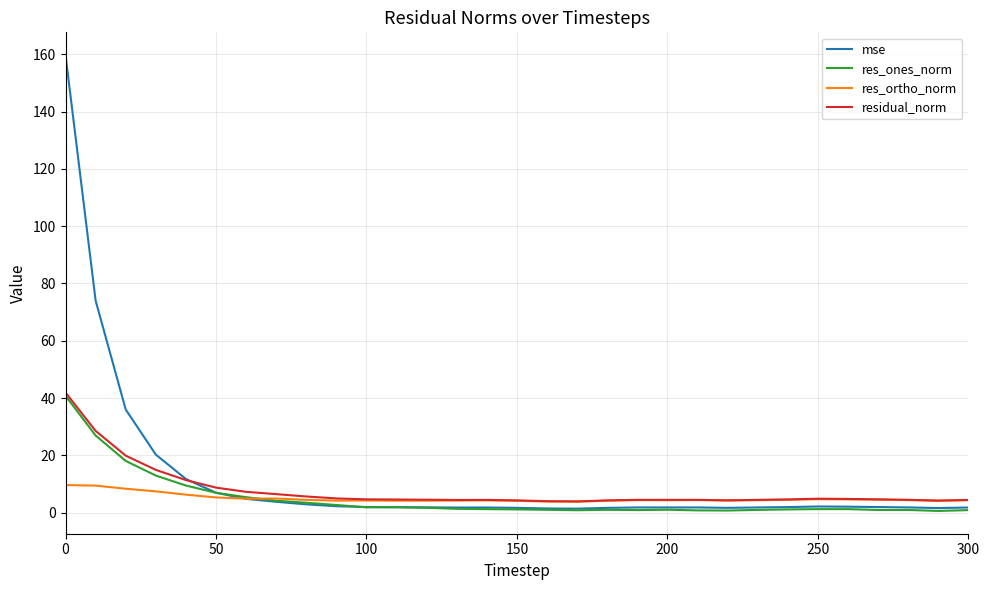

Which series has the widest spread of values?

mse